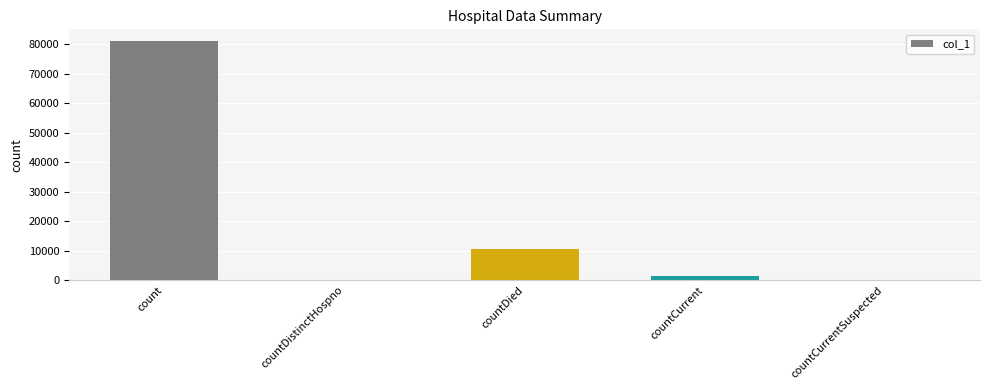

Reading left to right, transcribe all the data shown in this chart.

80968	0	10700	1273	0